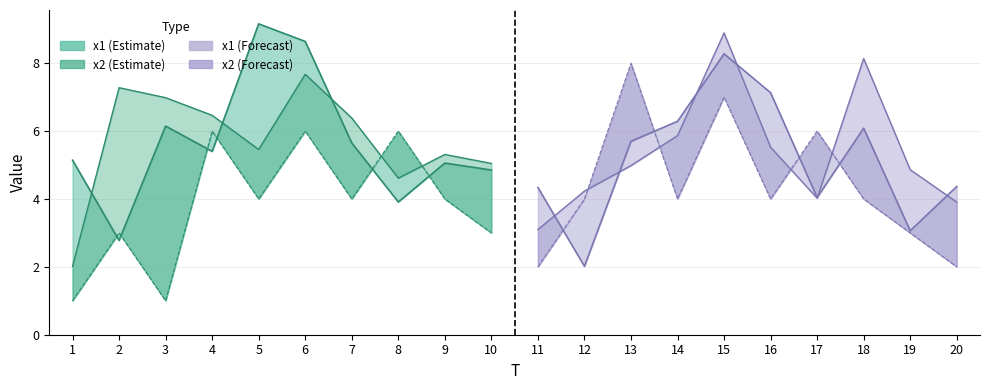

True or false: x2 and x1 intersect in this chart.

True